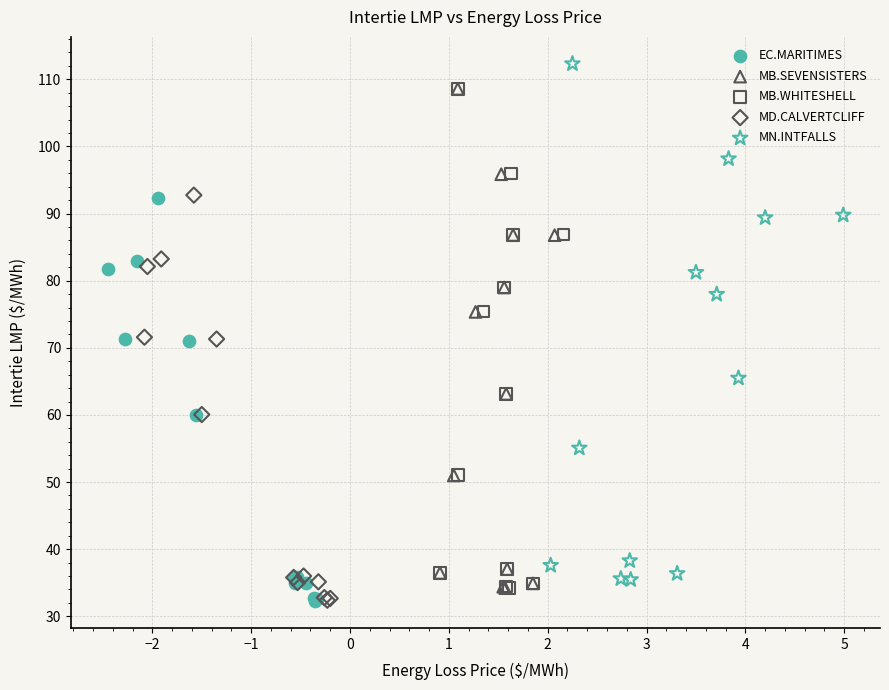

Which series has the largest Y range (max minus min)?

MN.INTFALLS